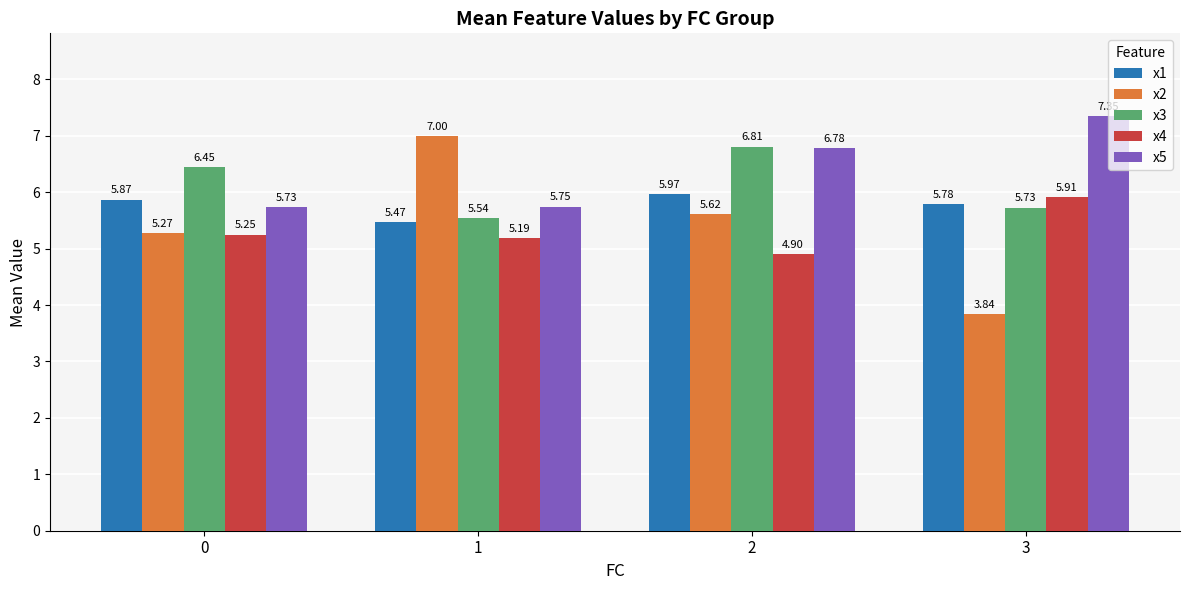

How many series are shown in this chart?

5